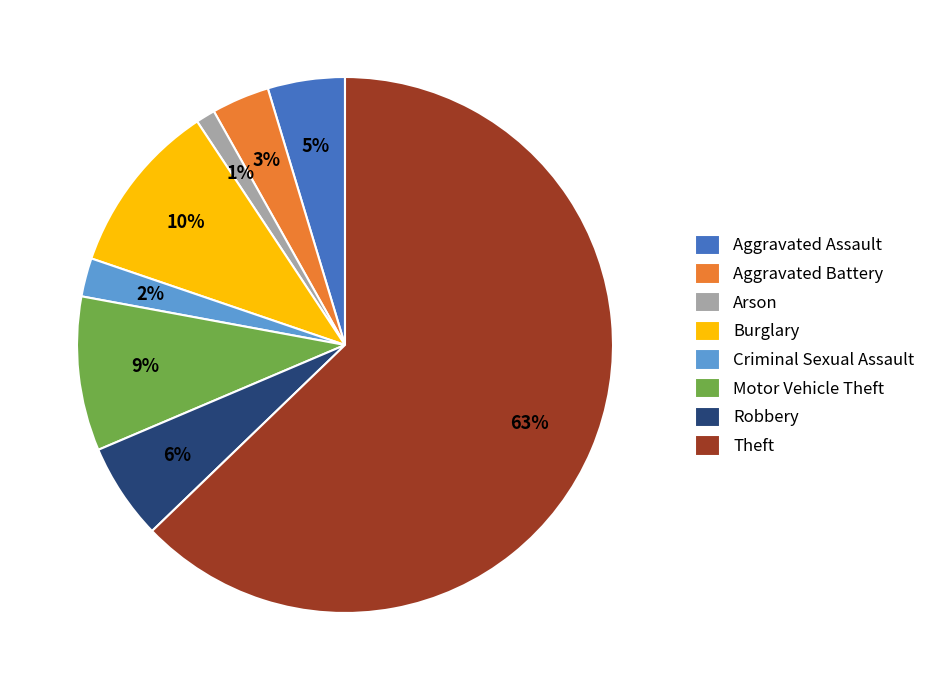

Do Criminal Sexual Assault and Aggravated Battery together represent more than half of the pie?

No